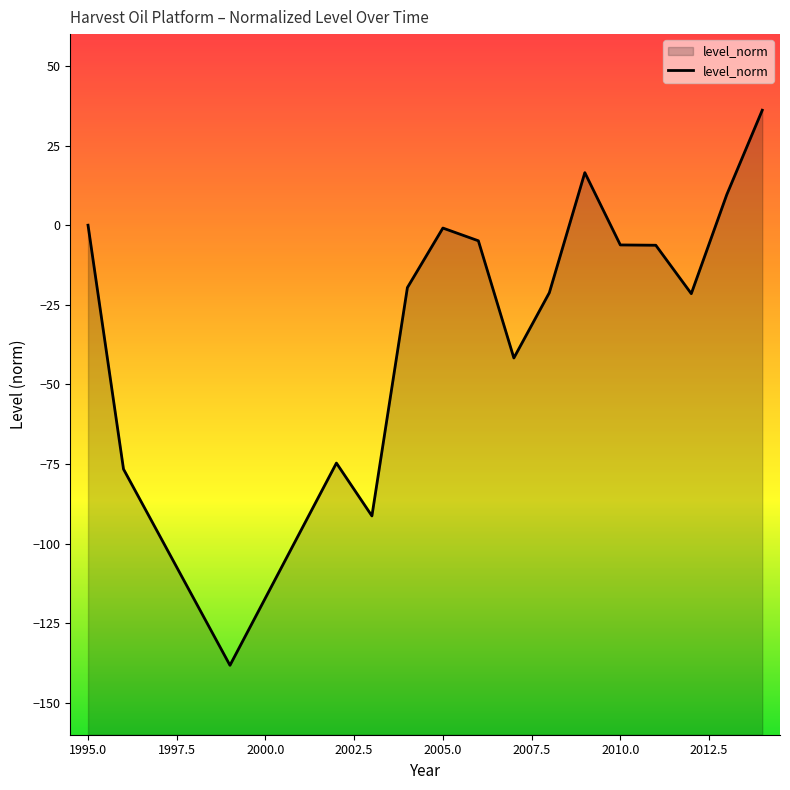

What is the sum of the values at 2008 and 1999?

-159.4